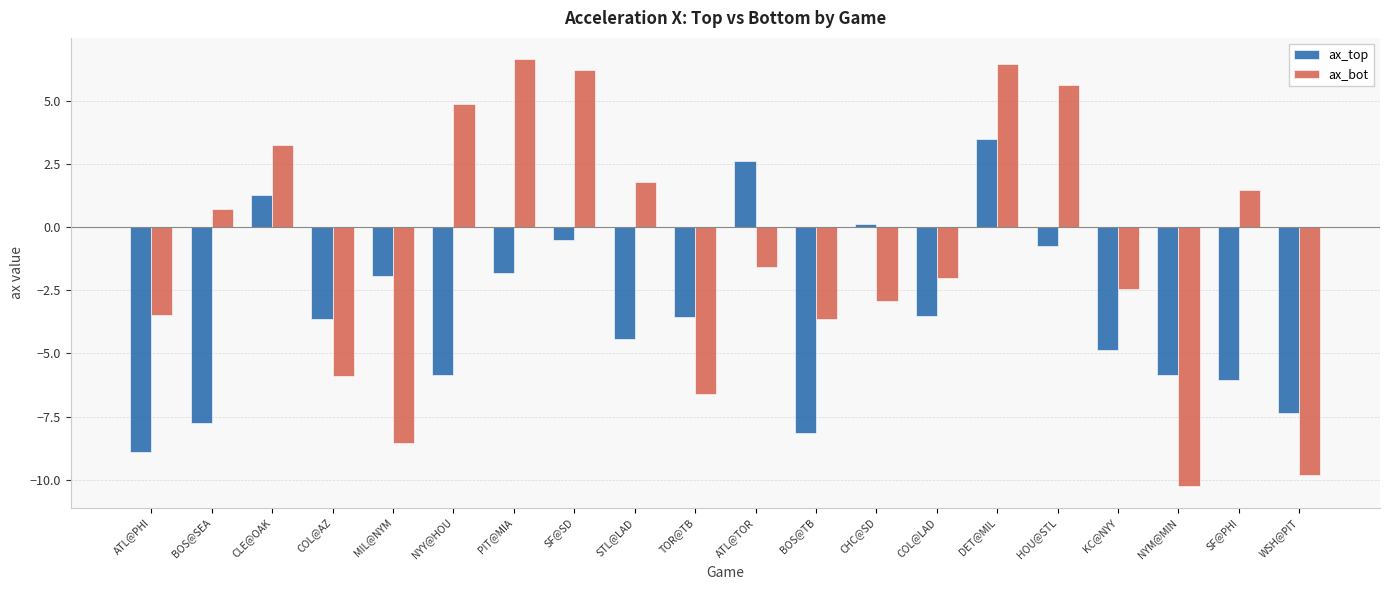

What is the spread (max minus min) of values at TOR@TB?

3.0